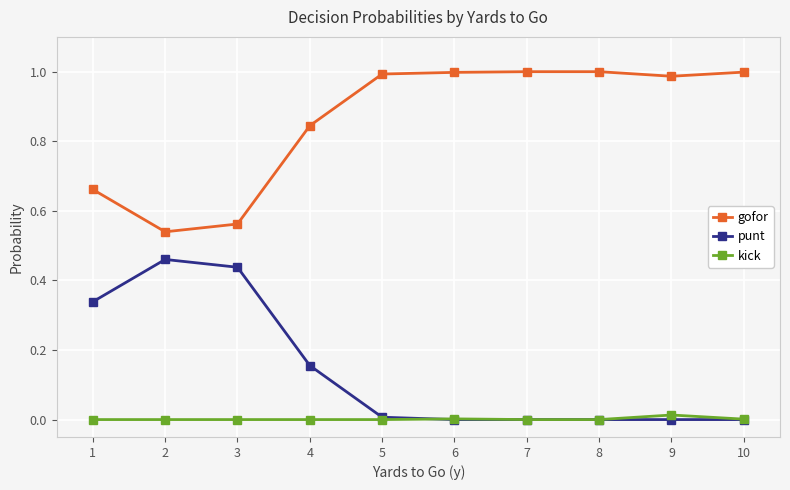

True or false: gofor and punt cross at least once.

False